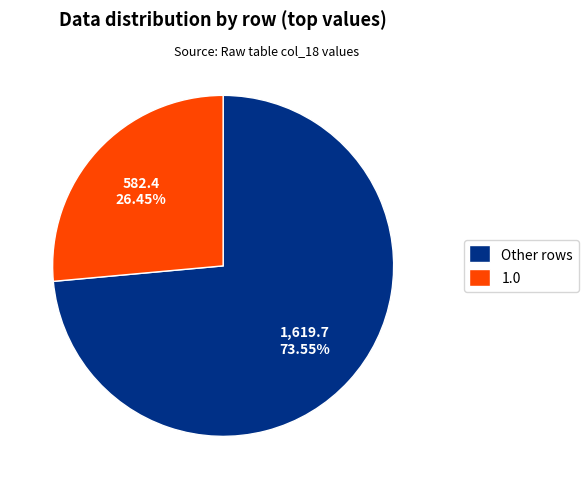

Between 1.0 and Other rows, which is larger?

Other rows